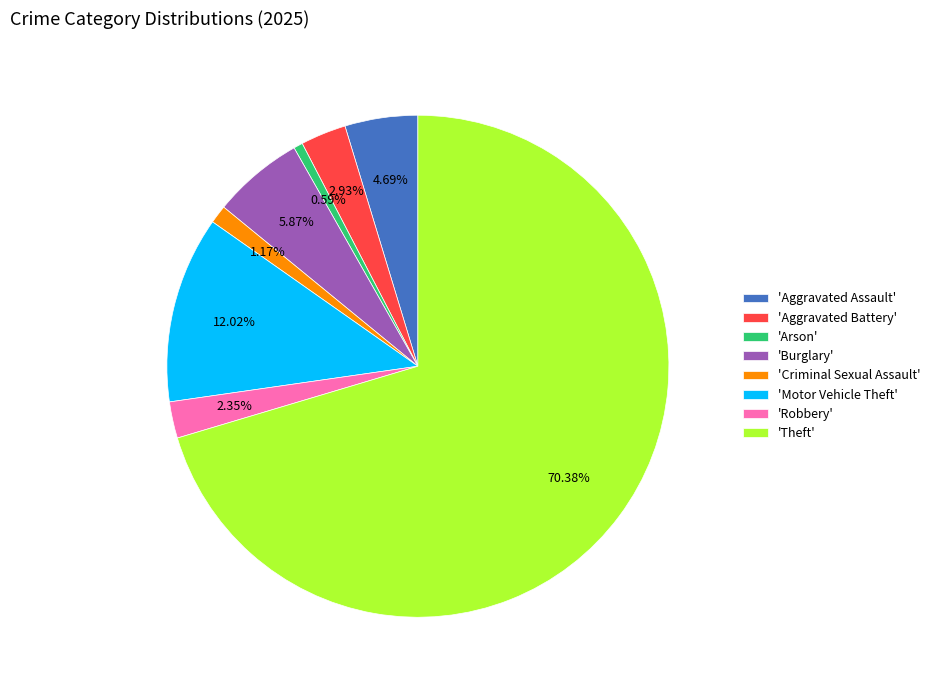

To the nearest percent, what is the difference between the largest and smallest slice percentages?

70%